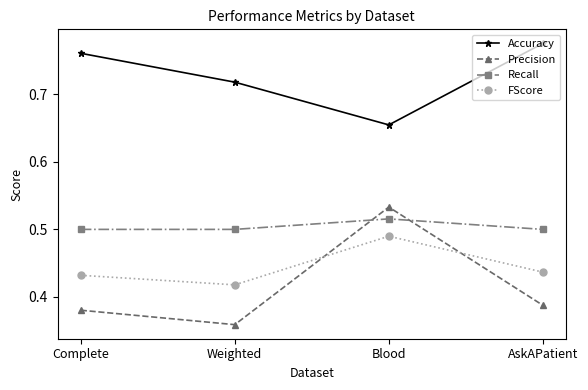

The Accuracy series shows 0.4 at AskAPatient. True or false?

False